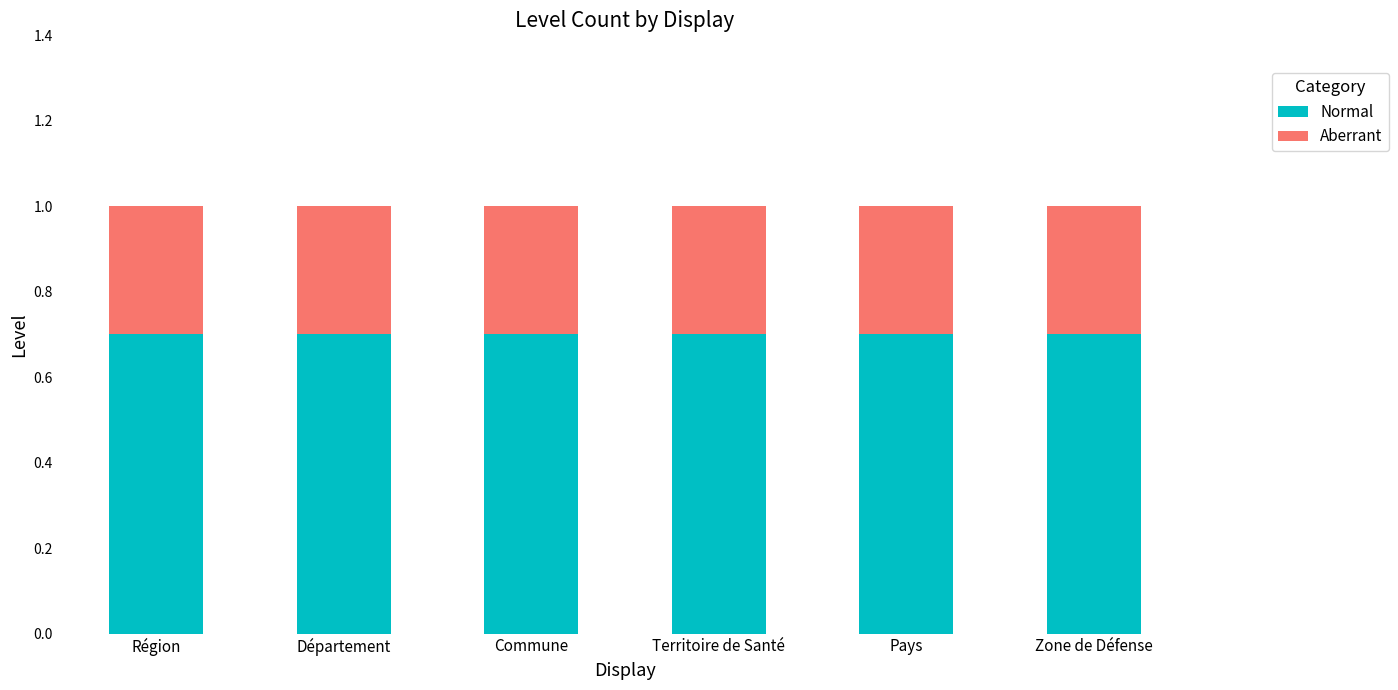

What is the value of the Normal bar at the 1st from the left?

0.7